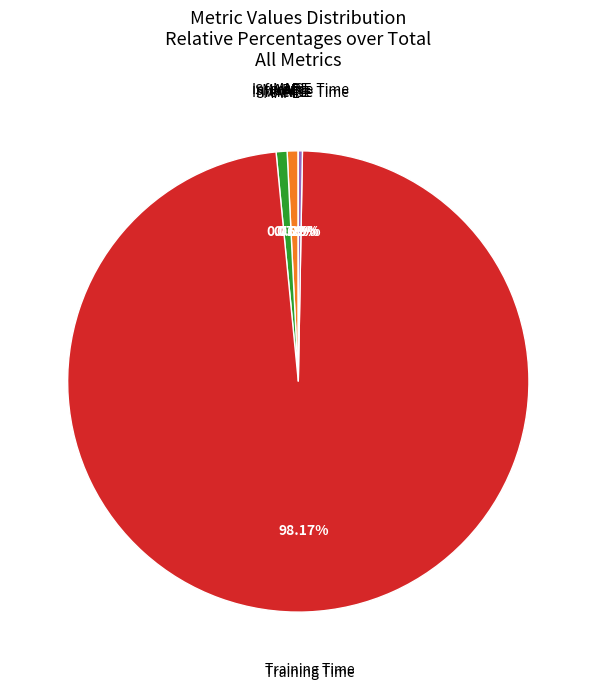

Is there any slice that represents more than half of the pie?

Yes